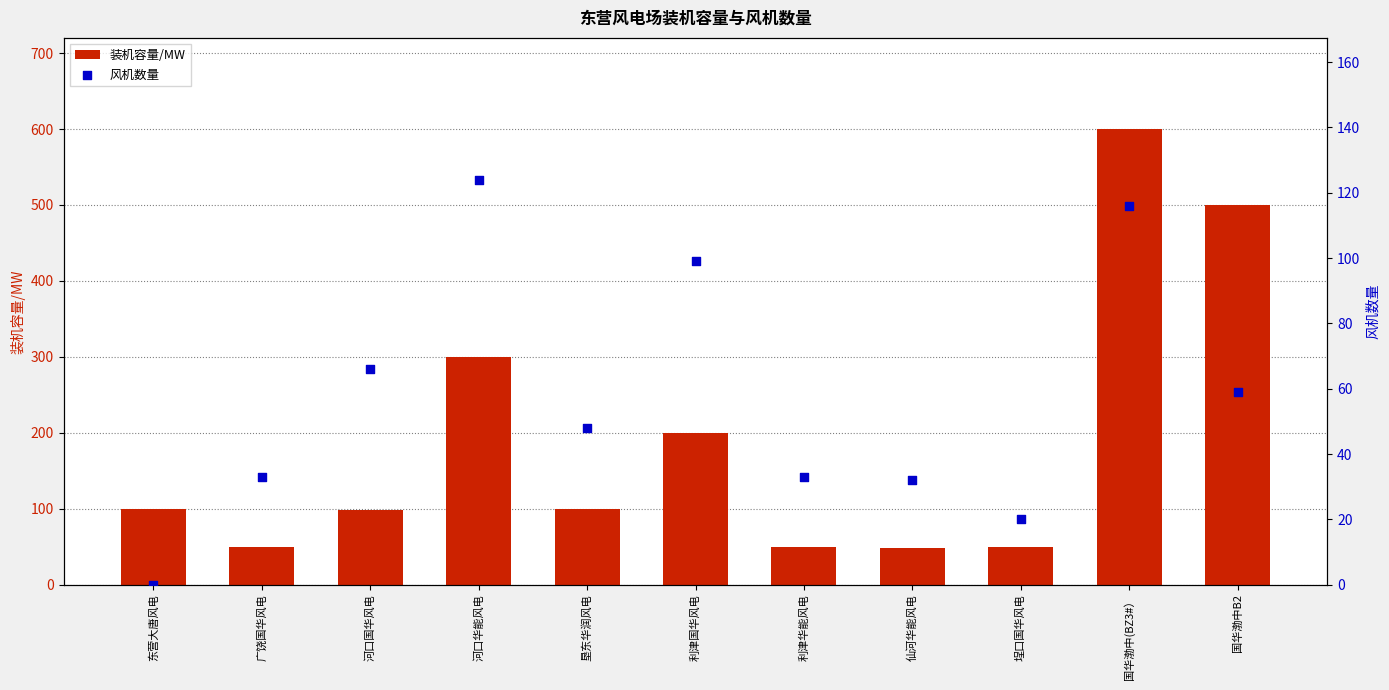

What are all the series names shown in the legend?

装机容量/MW, 风机数量